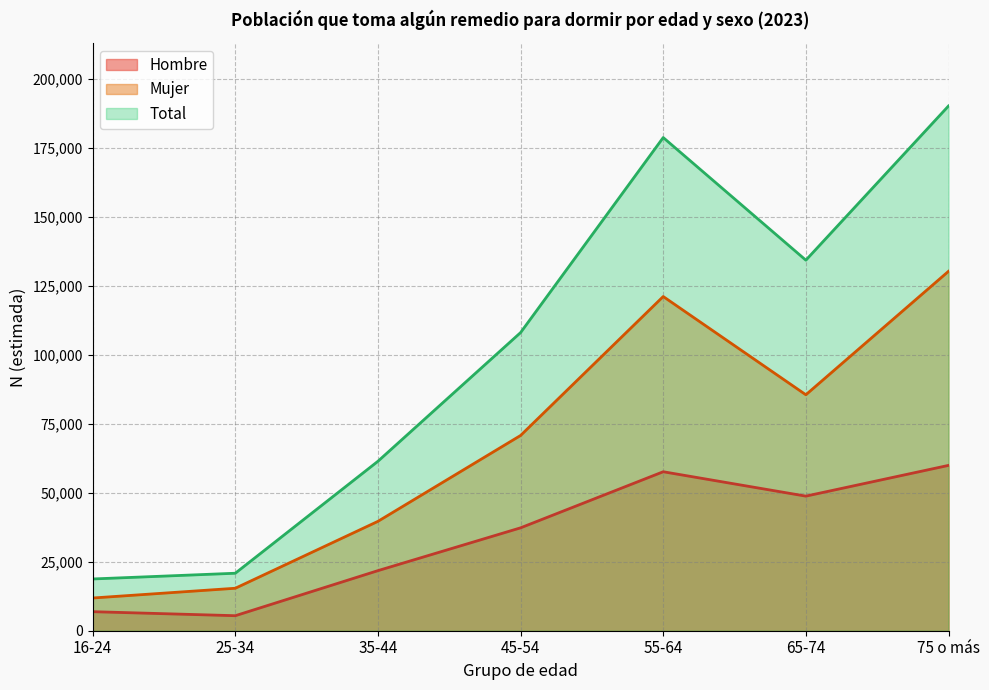

How many interior local valleys does the Hombre series have?

2